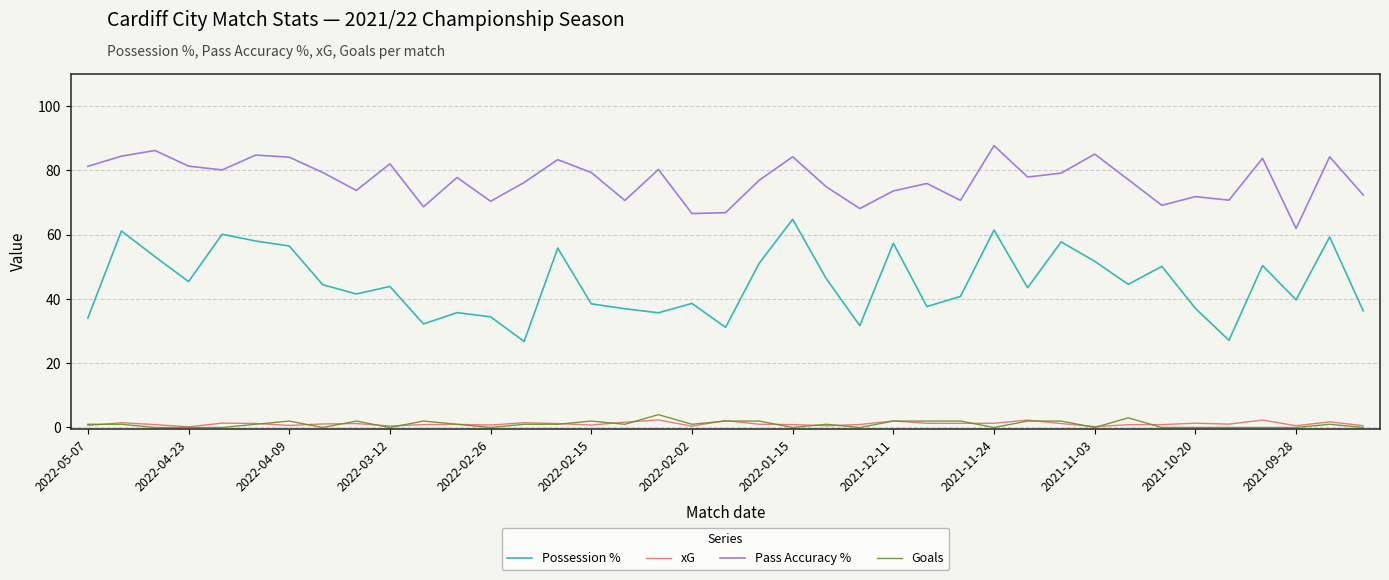

Which series has the largest total across all categories?

Pass Accuracy %